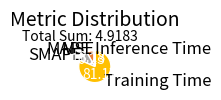

What is the largest slice in the pie chart?

Training Time